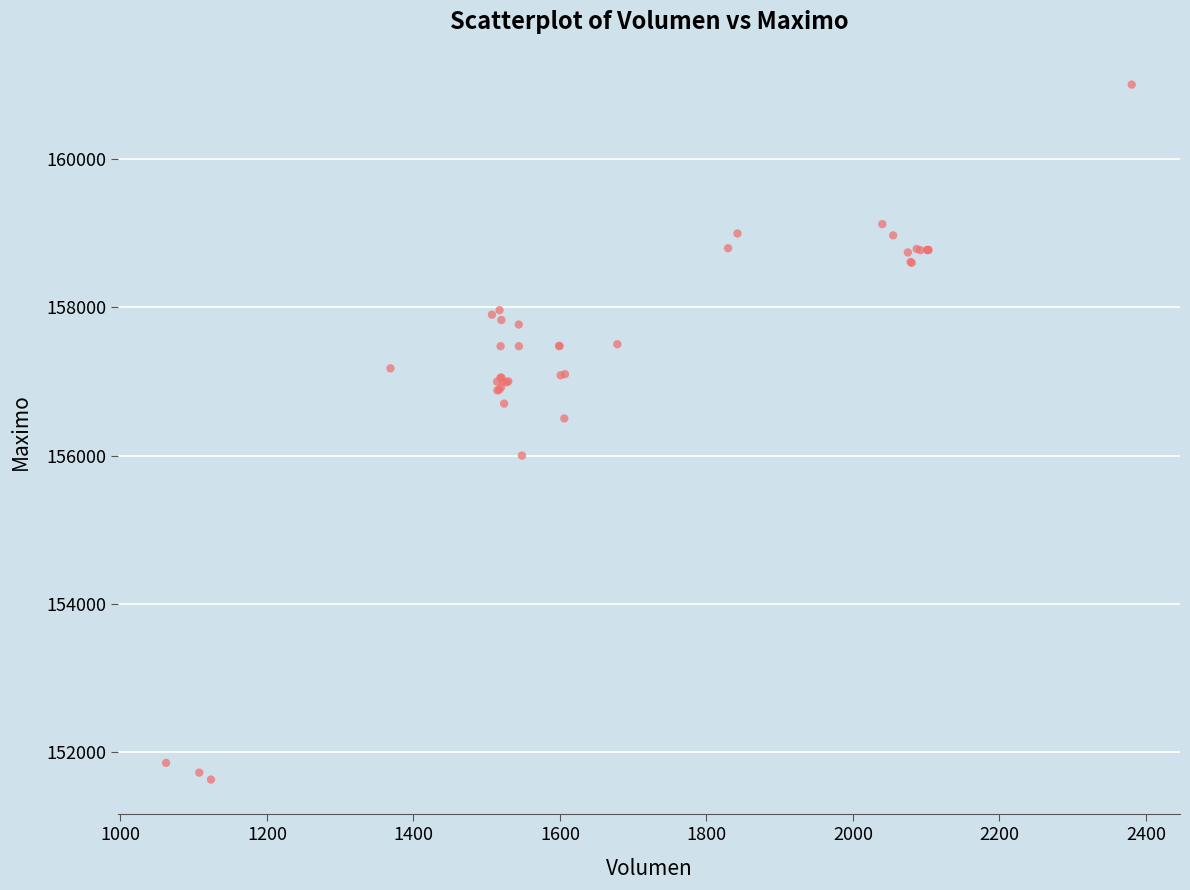

What Y value in the scatter plot is closest to 156316?

156500